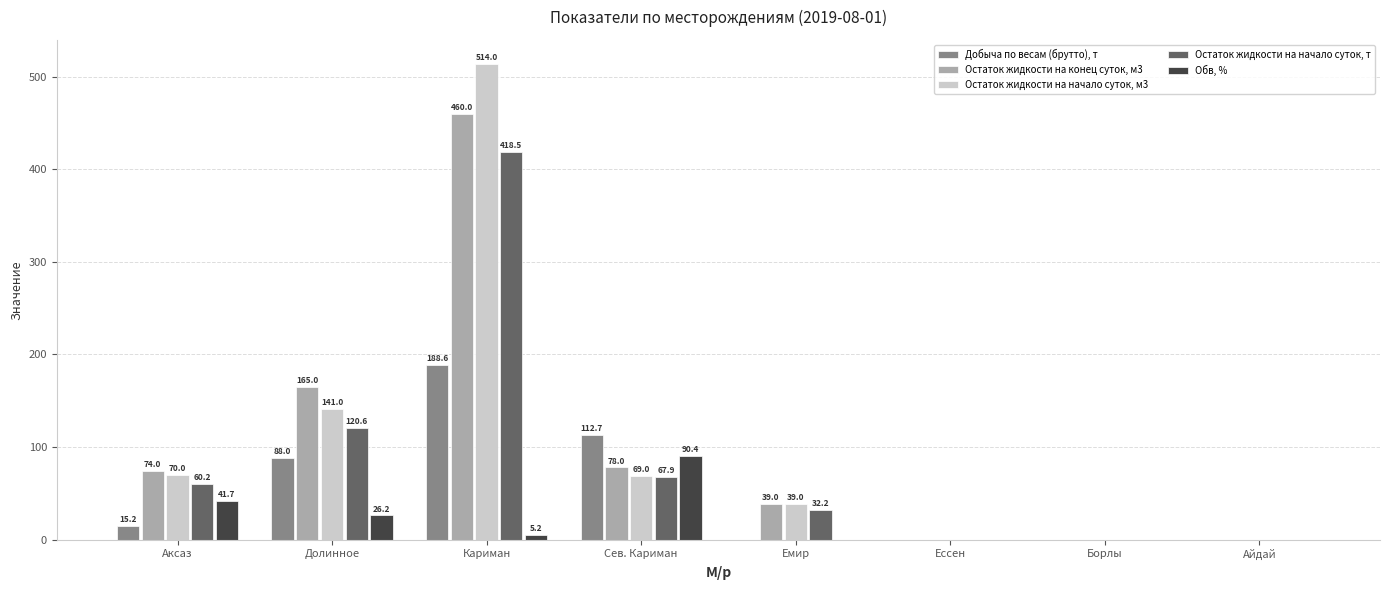

What is the average value of the Остаток жидкости на начало суток, м3 series?

104.1